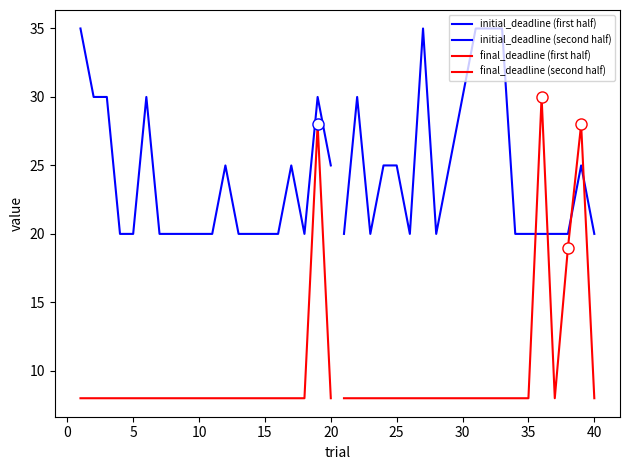

Which series has the widest spread of values?

final_deadline (second half)